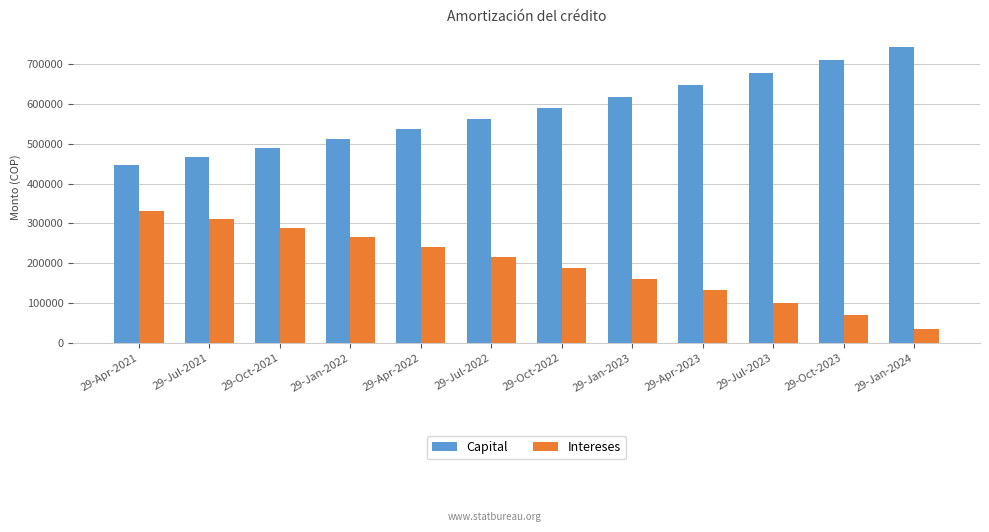

What is the spread (max minus min) of values at 29-Oct-2021?

200468.9